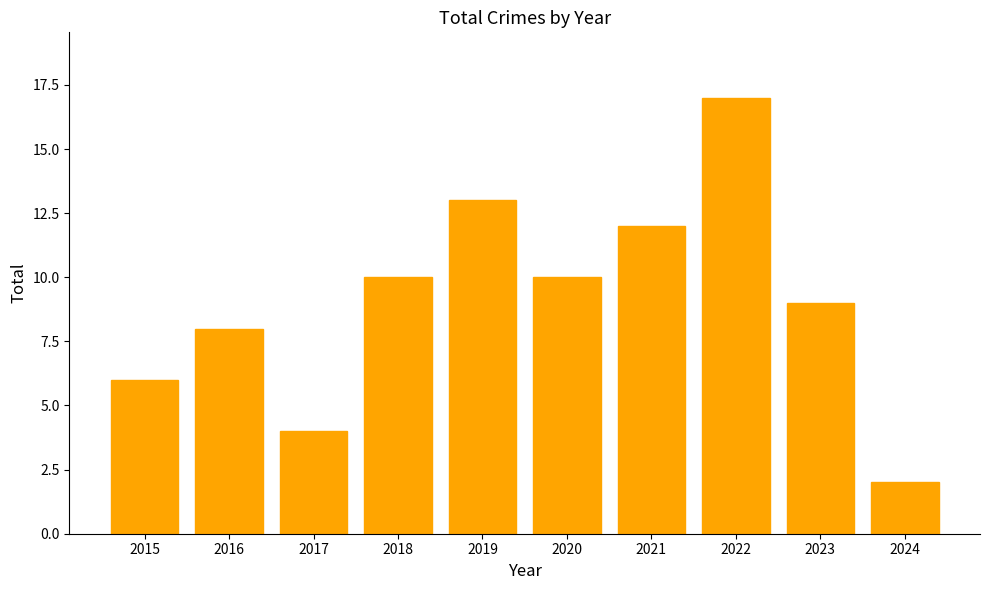

What is the smallest value displayed?

2